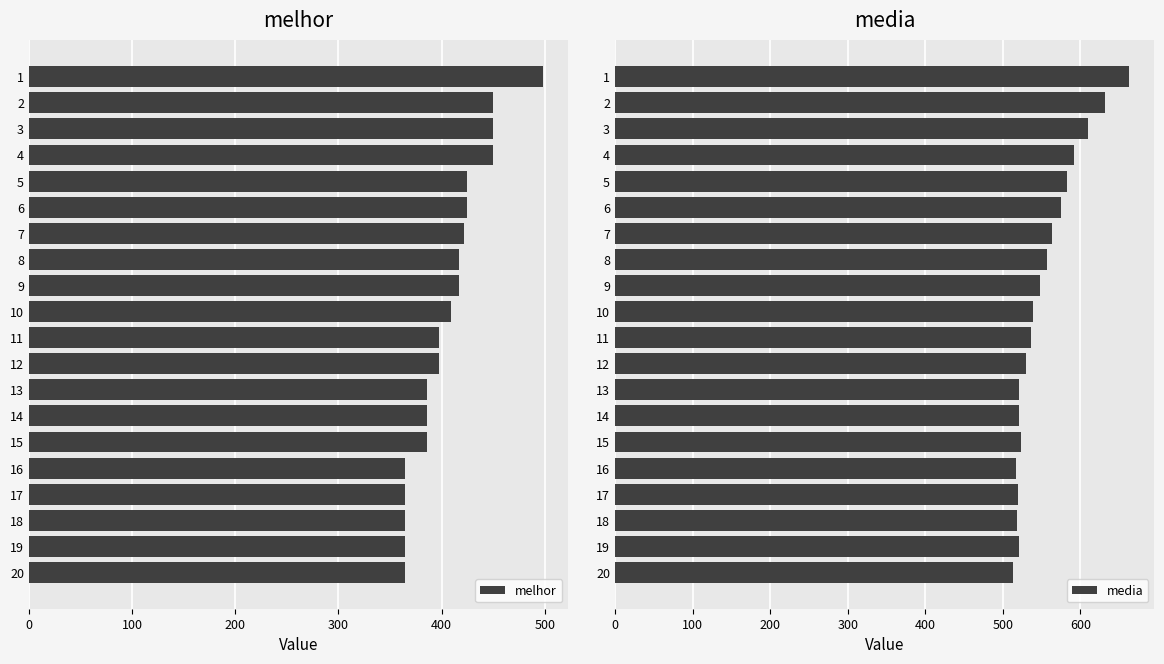

What is the average value of the melhor series?

407